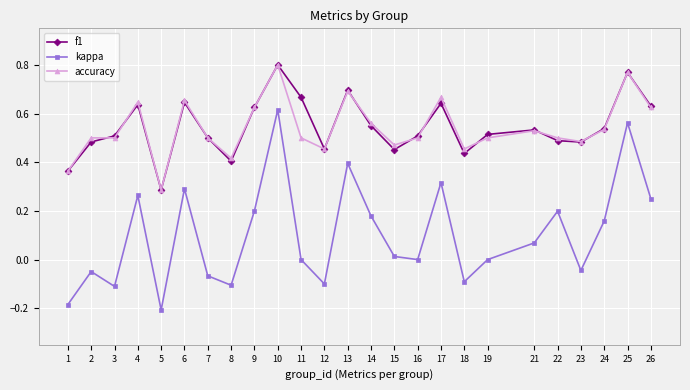

Which series has the largest range (max minus min)?

kappa